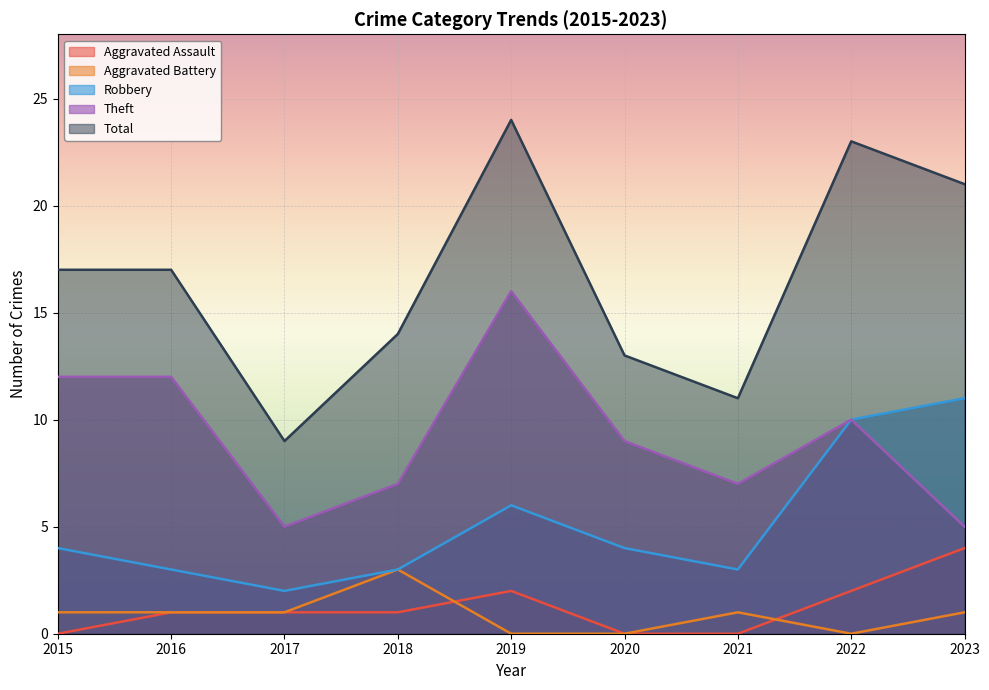

Rank the categories by Aggravated Battery value from lowest to highest.

2019, 2020, 2022, 2015, 2016, 2017, 2021, 2023, 2018